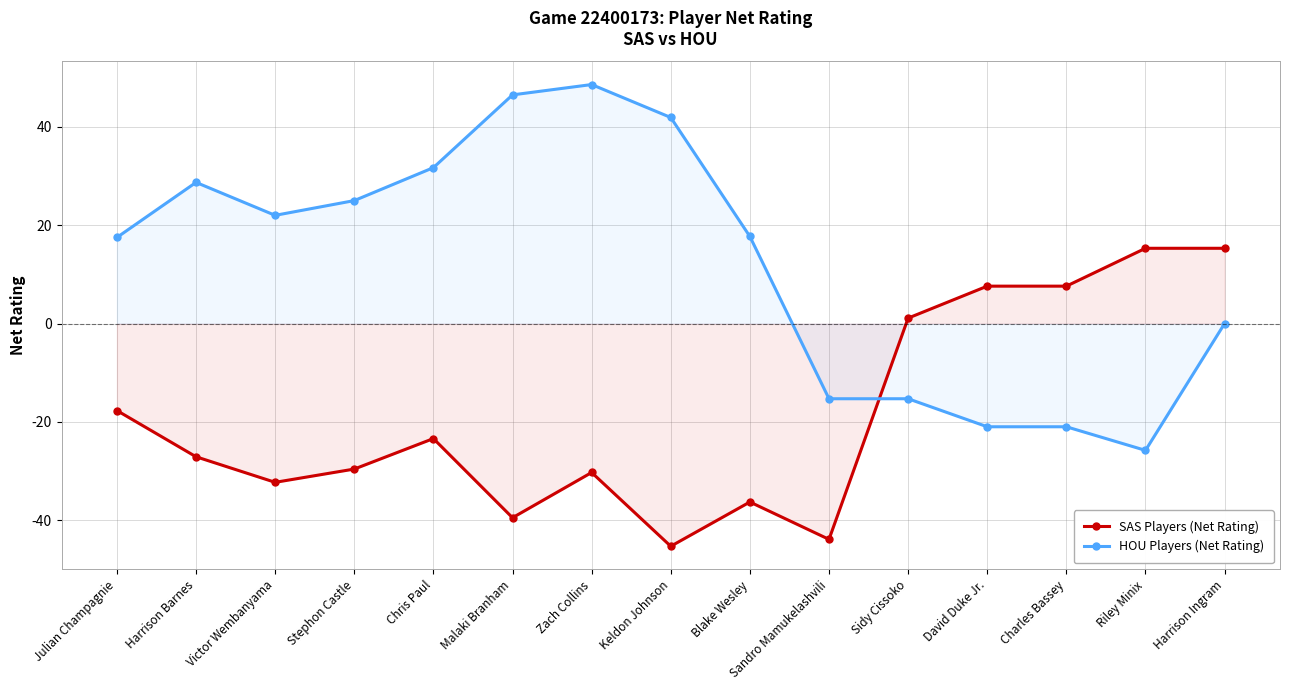

The value of SAS Players (Net Rating) at Riley Minix is 8.4. True or false?

False